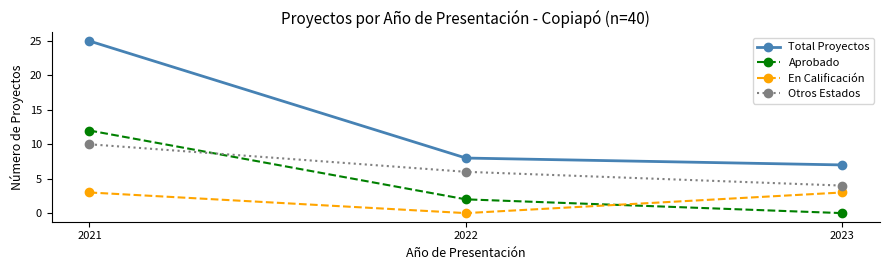

List the series in order of their overall mean, lowest first.

En Calificación, Aprobado, Otros Estados, Total Proyectos